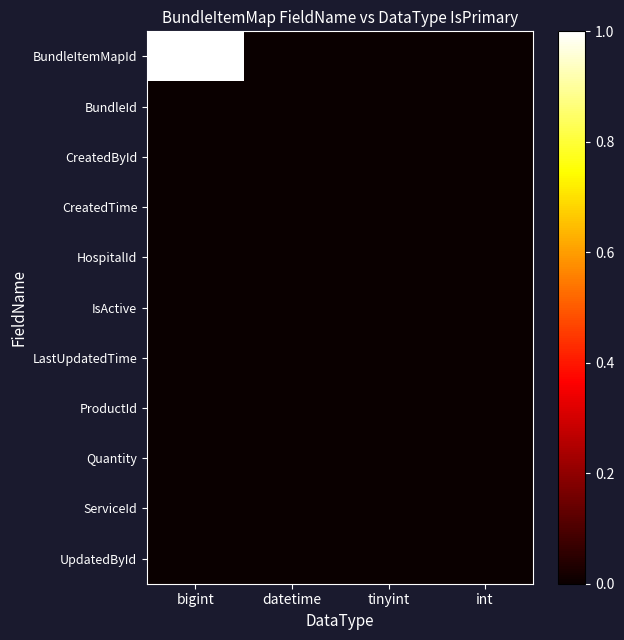

Which series has the widest spread of values?

BundleItemMapId